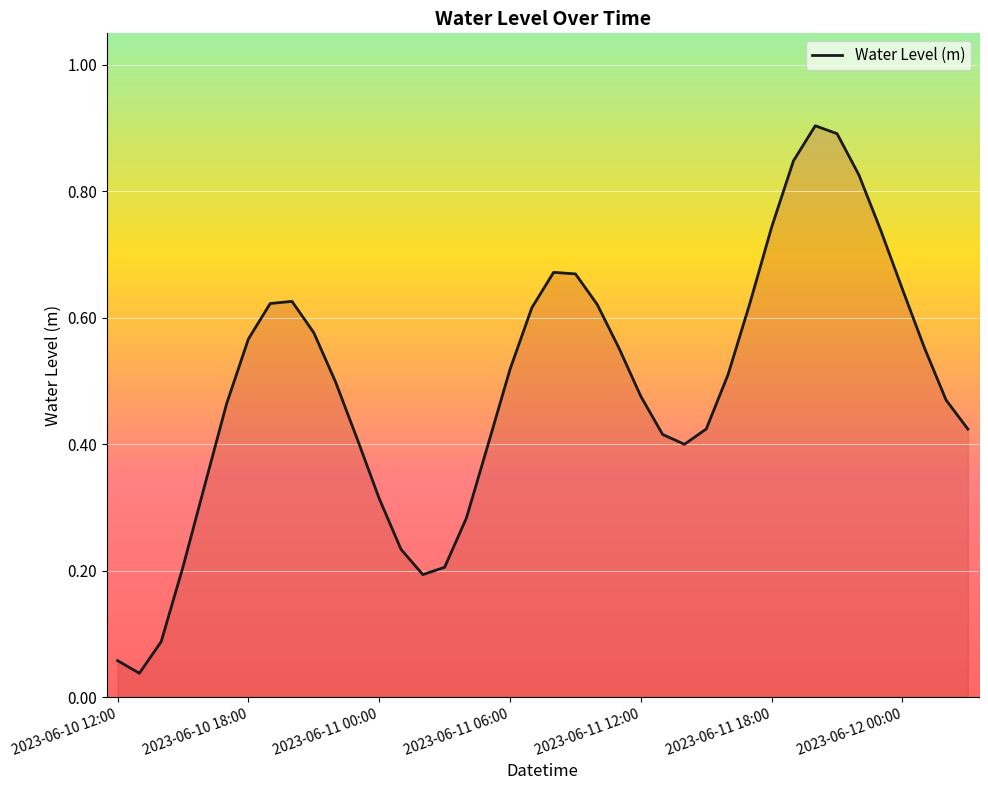

How many lines are shown in the chart?

1